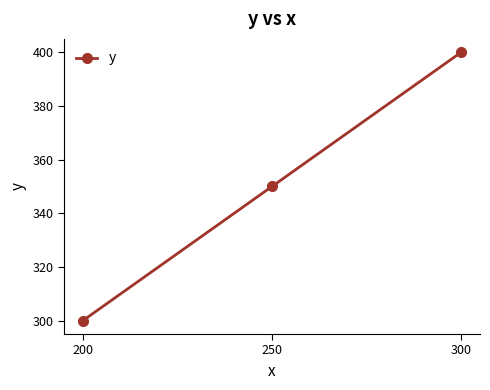

What is the change in value from 200 to 300?

+100